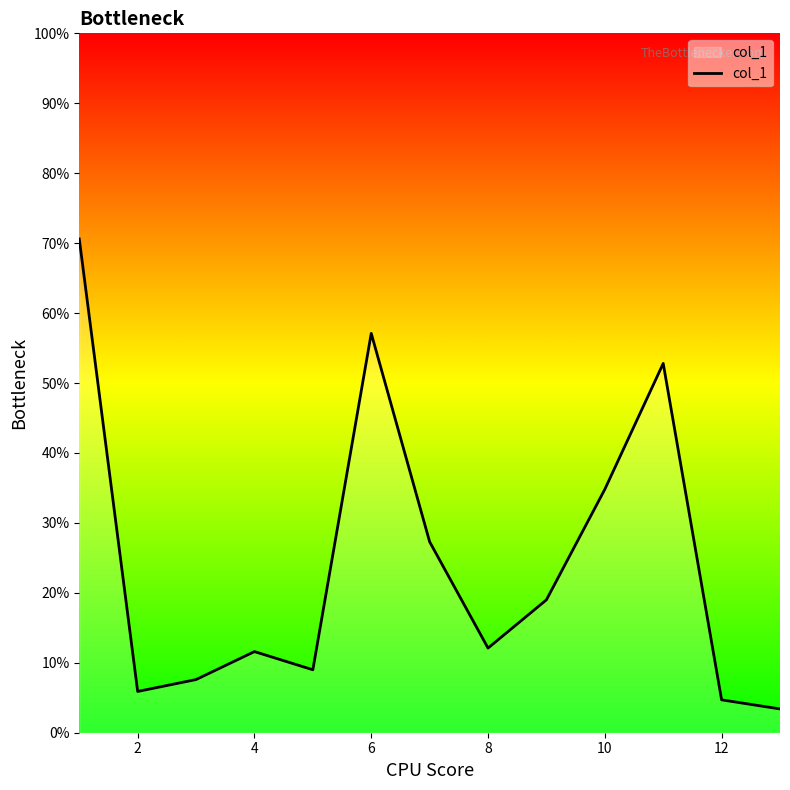

What is the difference between the maximum and minimum values?

67.2